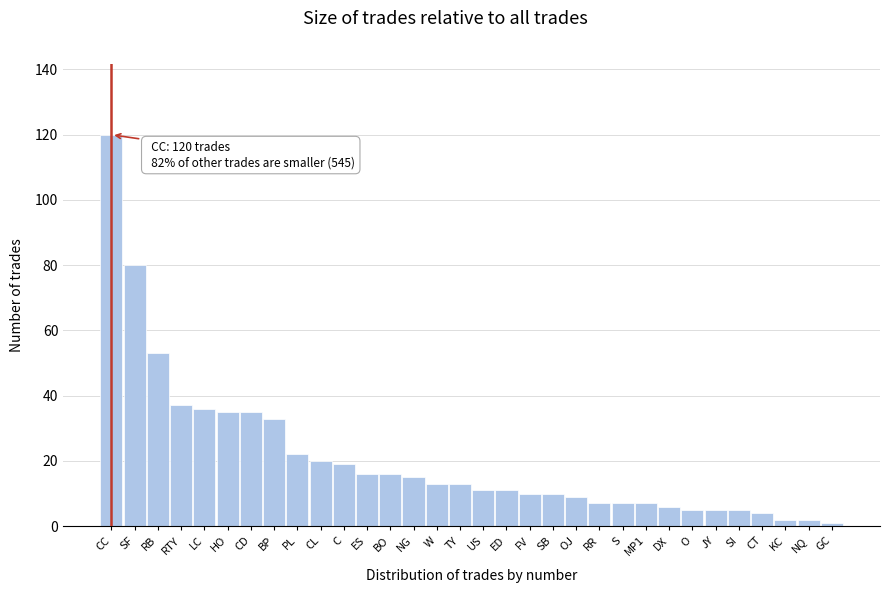

The chart shows a value of 12 at PL. True or false?

False